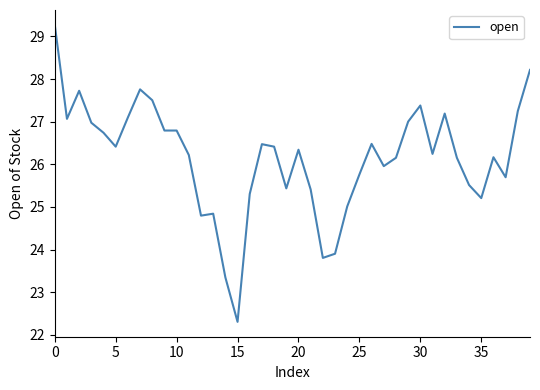

What is the difference between the maximum and minimum values?

7.0